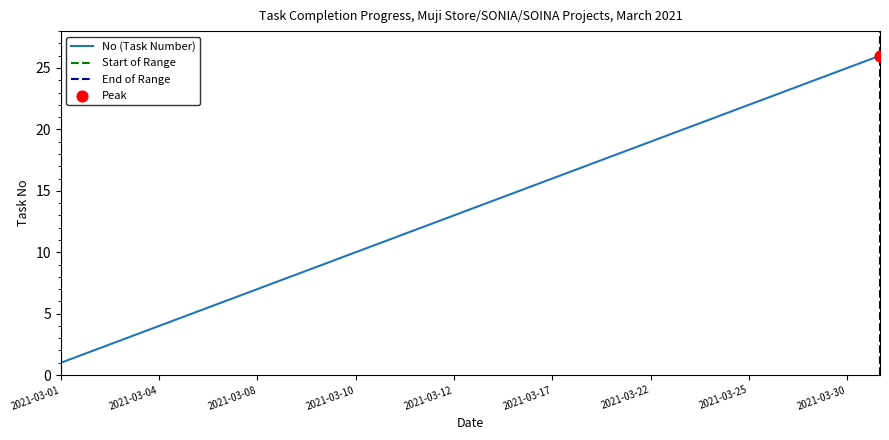

Approximately how many times larger is the value at 2021-03-31 compared to 2021-03-16?

1.7